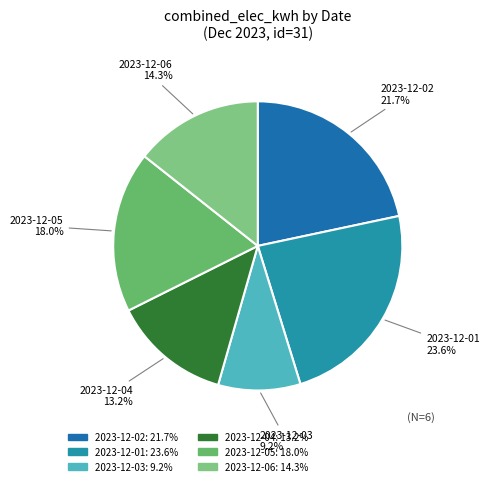

Which has a higher value, 2023-12-02 or 2023-12-03?

2023-12-02